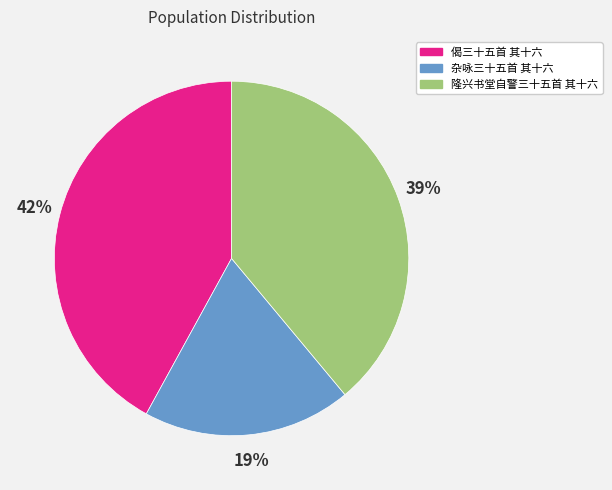

Do 隆兴书堂自警三十五首 其十六 and 杂咏三十五首 其十六 together represent more than half of the pie?

Yes